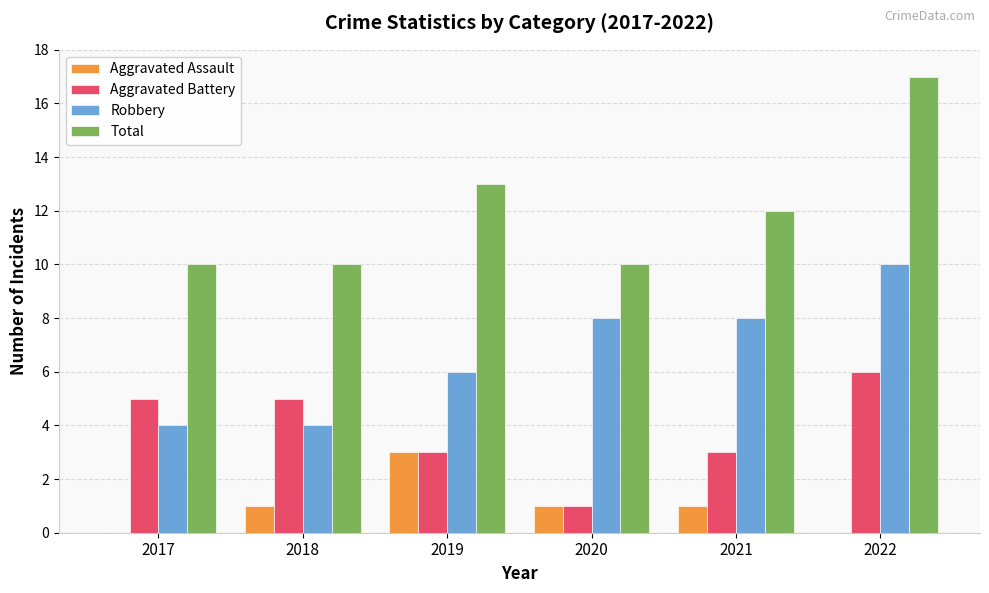

Read the Total value at 2019.

13